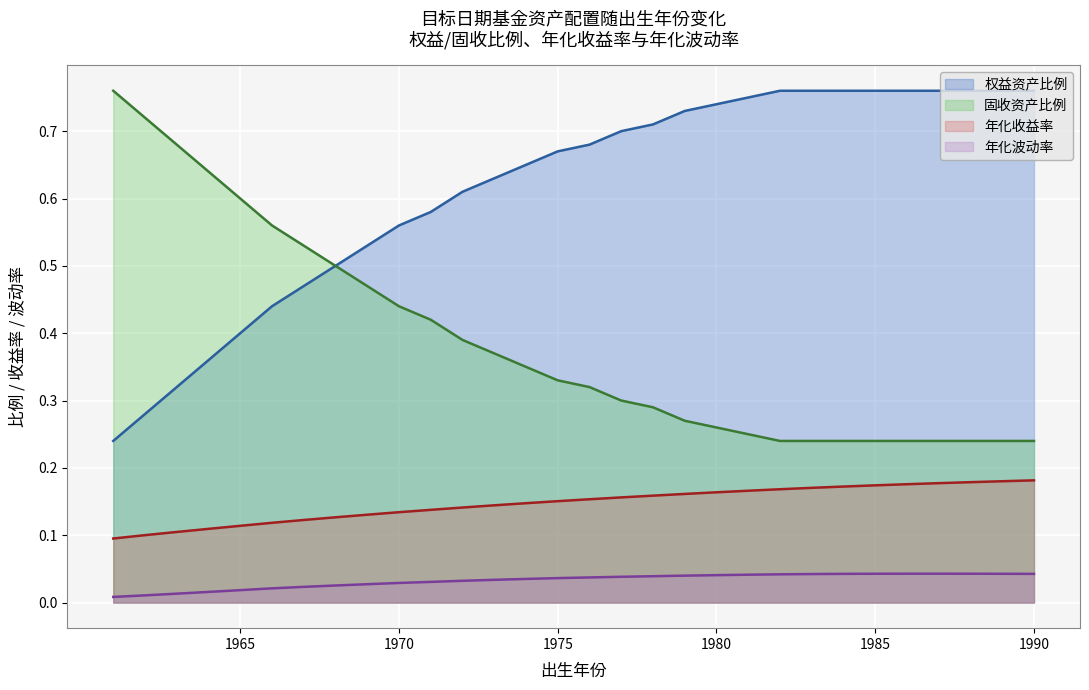

The value of 权益资产比例 at 1988 is 1.0. True or false?

False